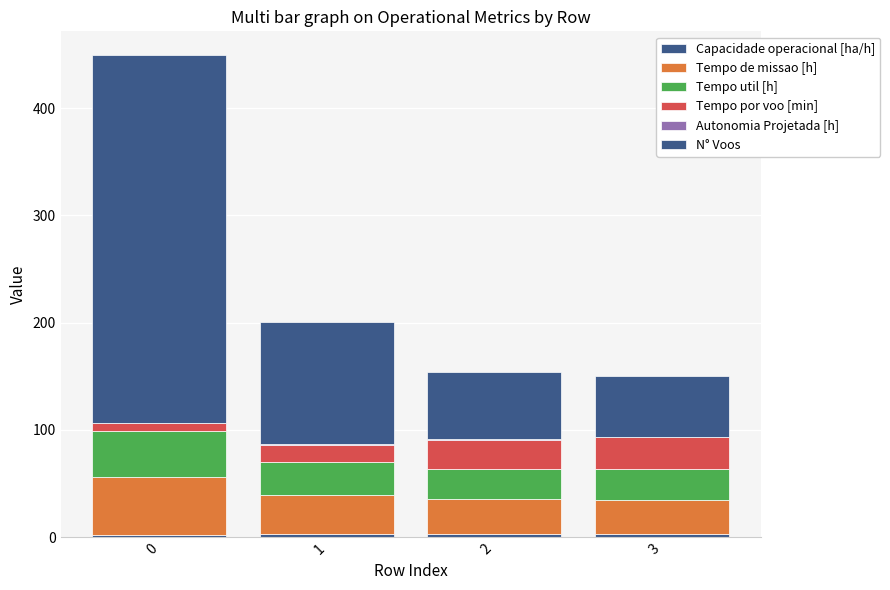

List the series in order of their peak value, highest first.

N° Voos, Tempo de missao [h], Tempo util [h], Tempo por voo [min], Capacidade operacional [ha/h], Autonomia Projetada [h]